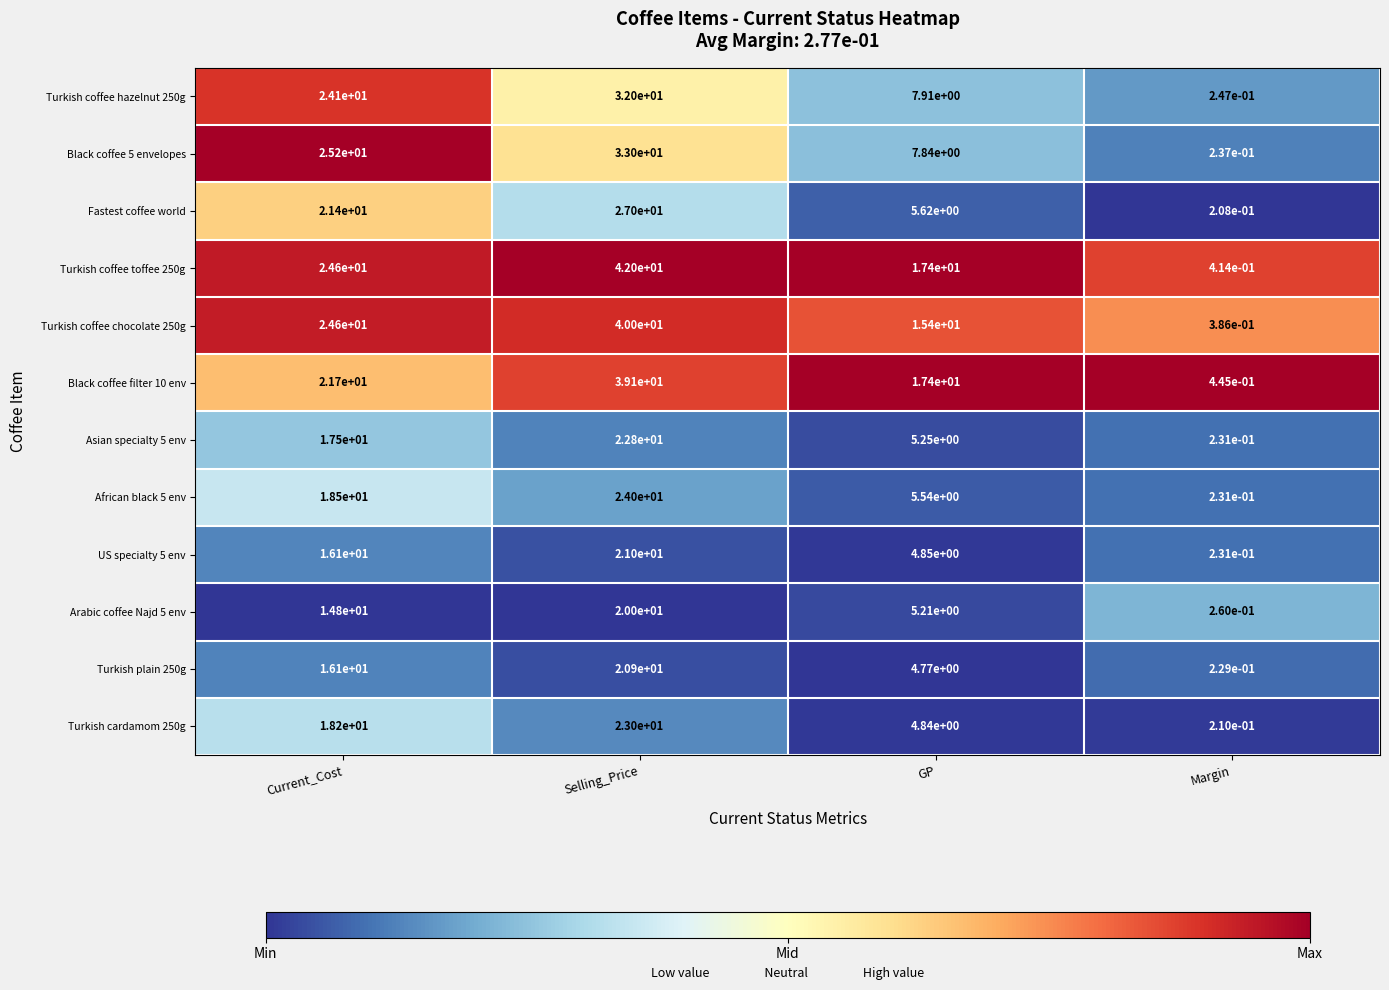

What is the difference between the highest and lowest values at Current_Cost?

10.4